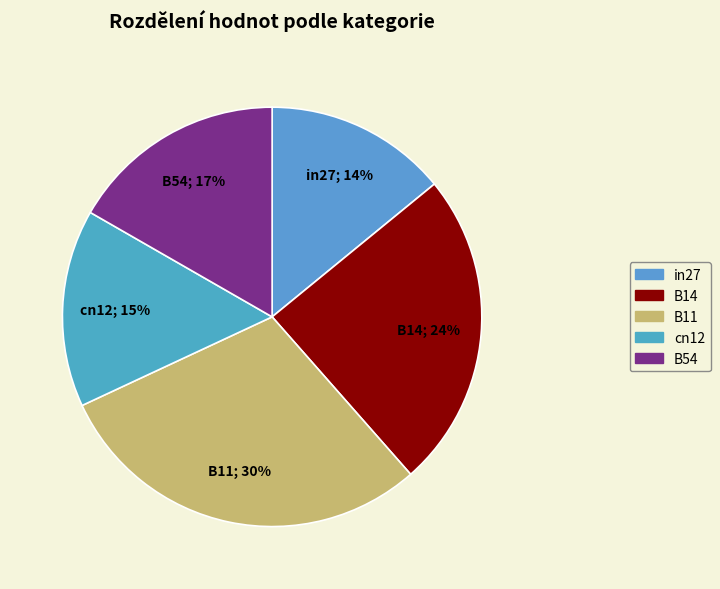

The in27 slice represents 1% of the pie. True or false?

False